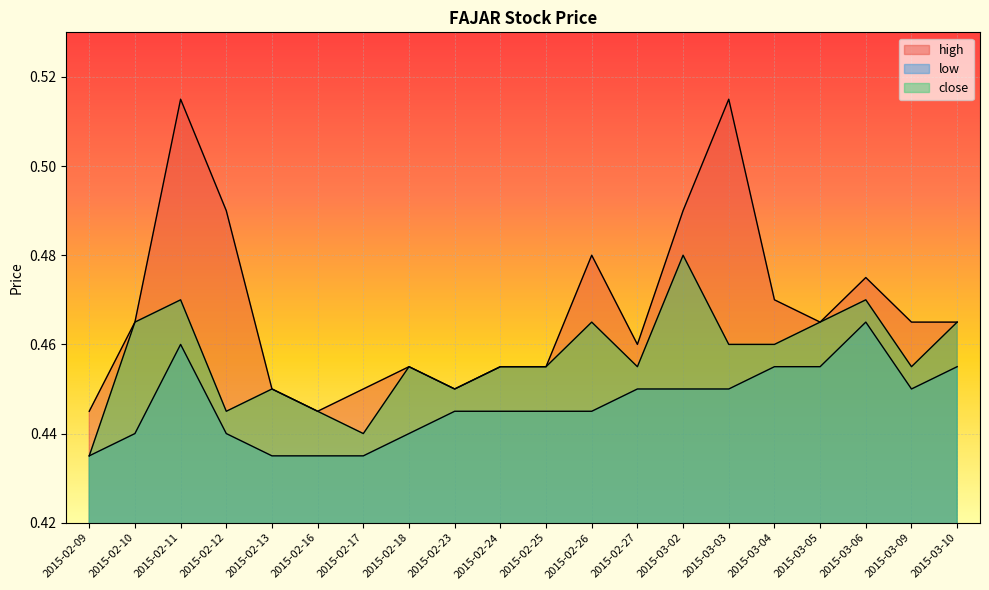

At which category does close reach its first local peak?

2015-02-11